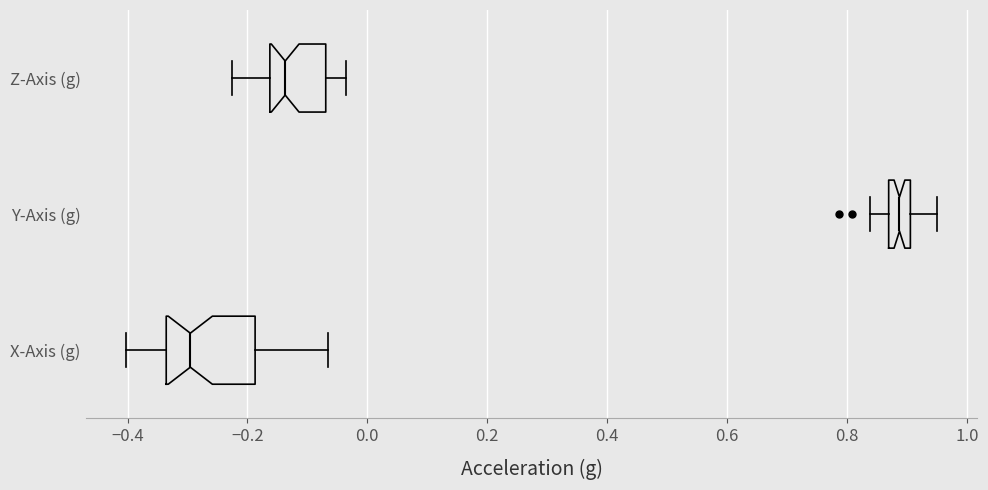

Comparing the boxes themselves (not the whiskers), which one is the widest?

X-Axis (g)